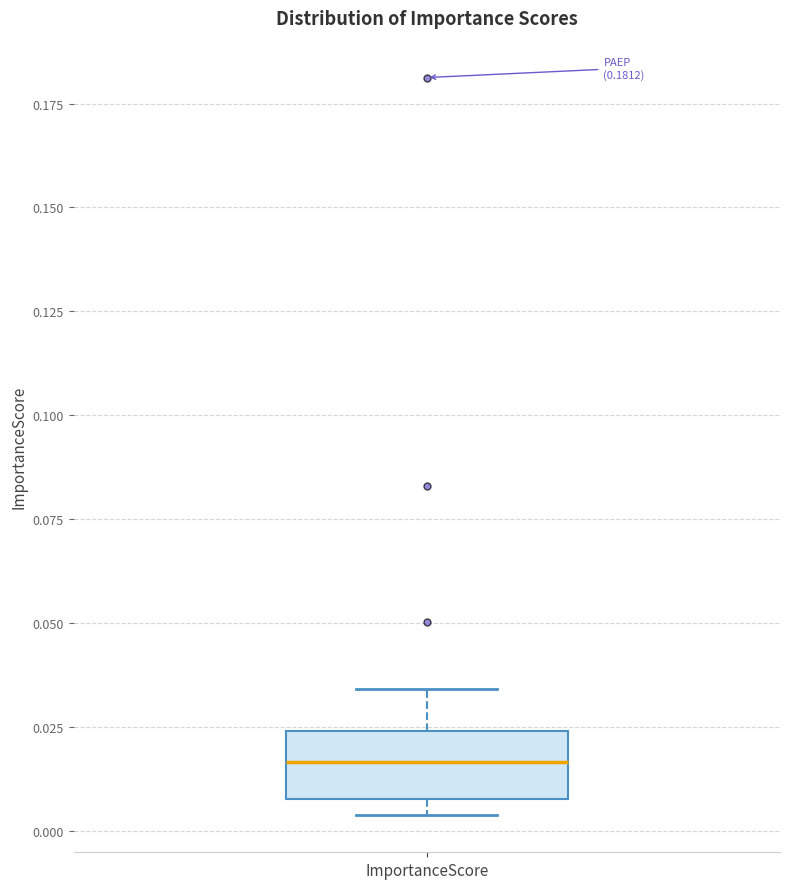

Read this box plot against the y-axis: the position of the median line, the range covered by the box, and the ends of both whiskers. The values are not printed on the chart, so give them approximately, as read against the axis.

median 0.015, box 0.010 to 0.025, whiskers 0.005 to 0.035